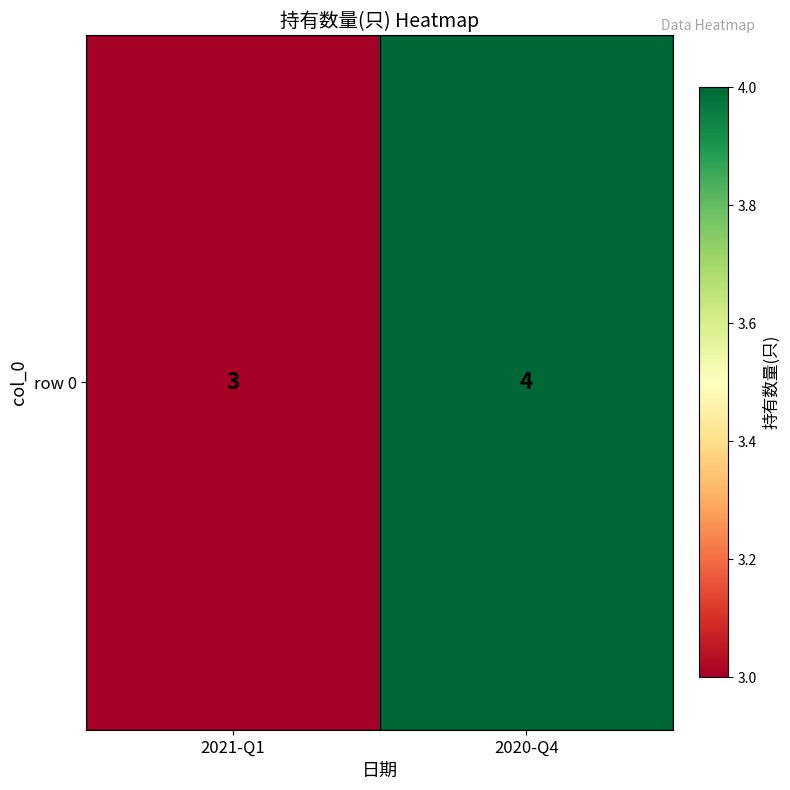

What is the change in value from 2021-Q1 to 2020-Q4?

+1